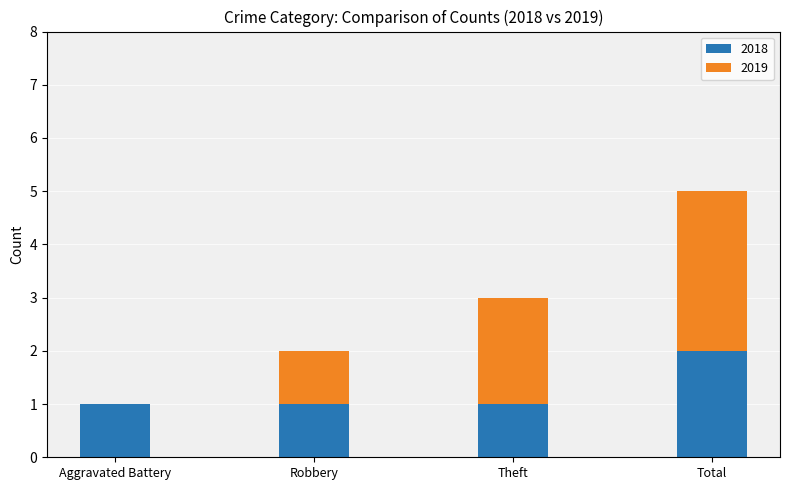

Which category has the highest value in the 2018 series?

Total